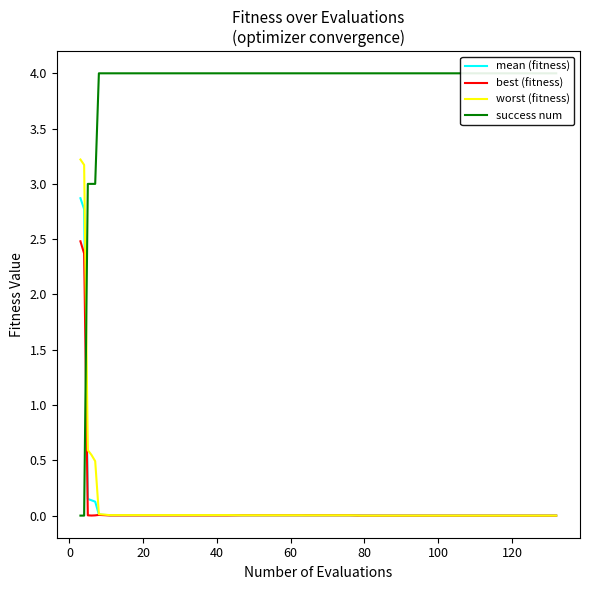

True or false: worst (fitness) and best (fitness) cross at least once.

False